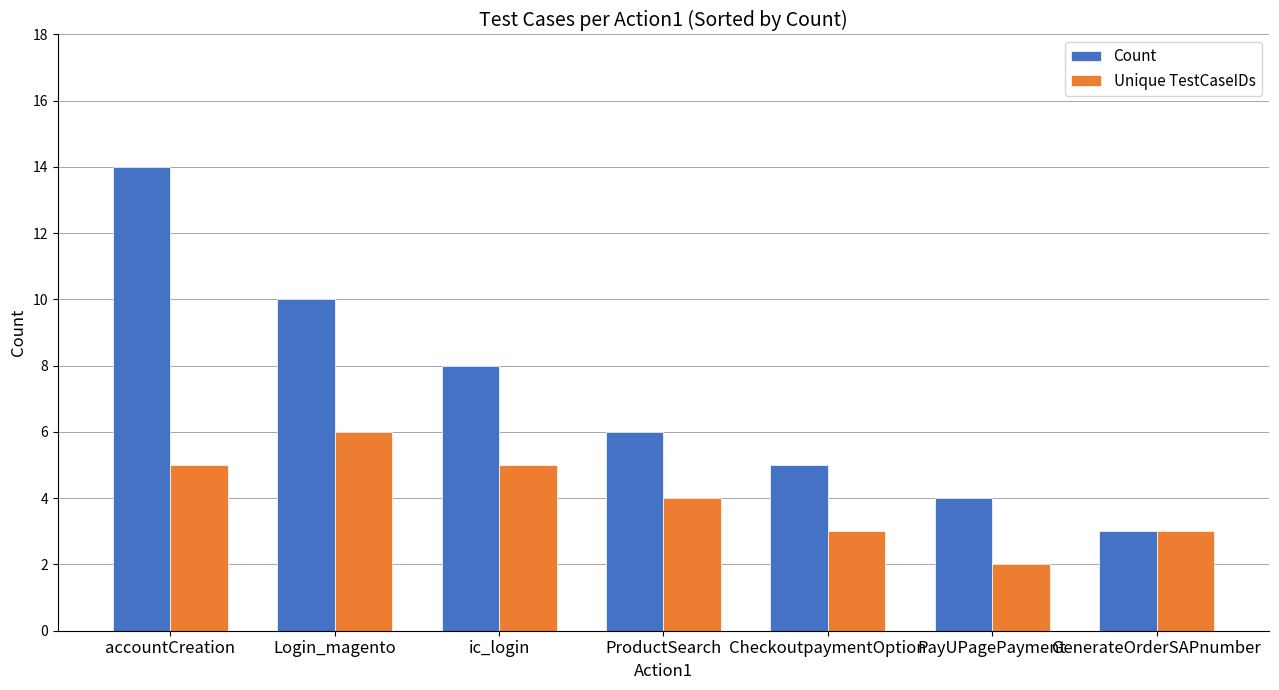

What is the approximate value of Count at GenerateOrderSAPnumber?

3